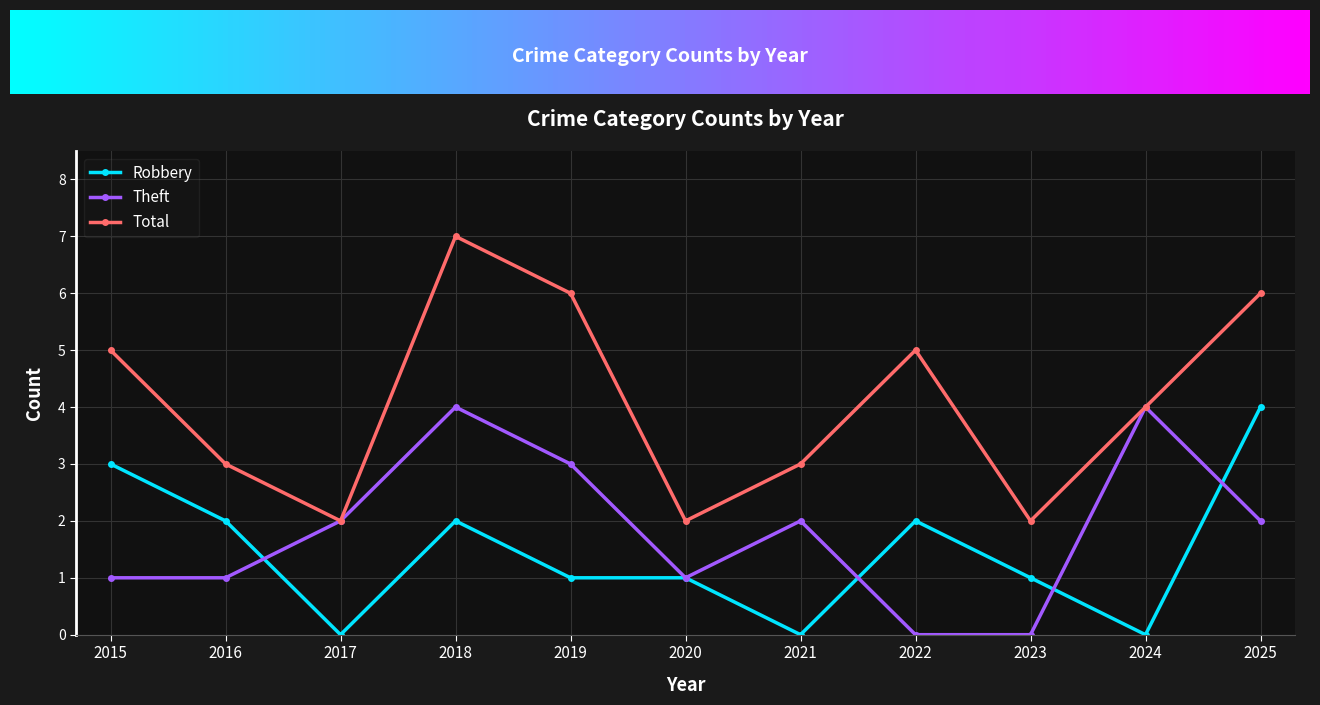

What is the difference between the second highest and second lowest values in the Robbery series?

3